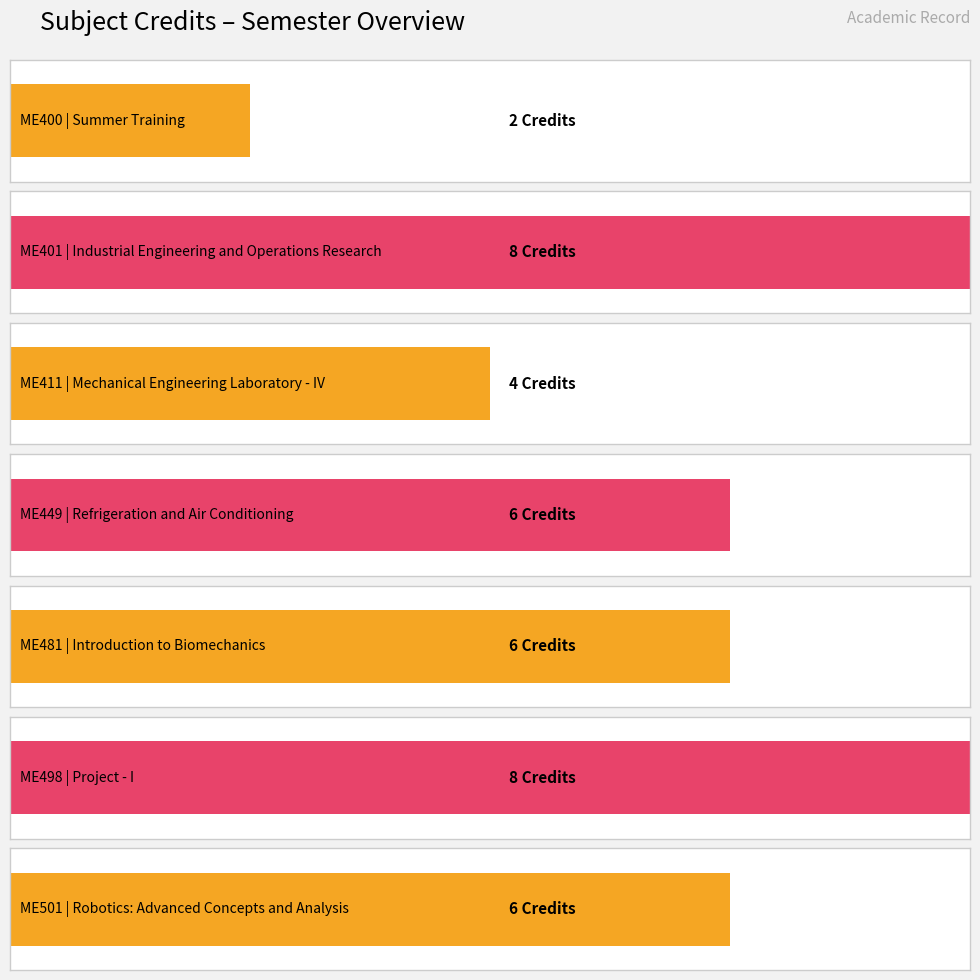

Rank the categories by value from lowest to highest.

ME400, ME411, ME449, ME481, ME501, ME401, ME498